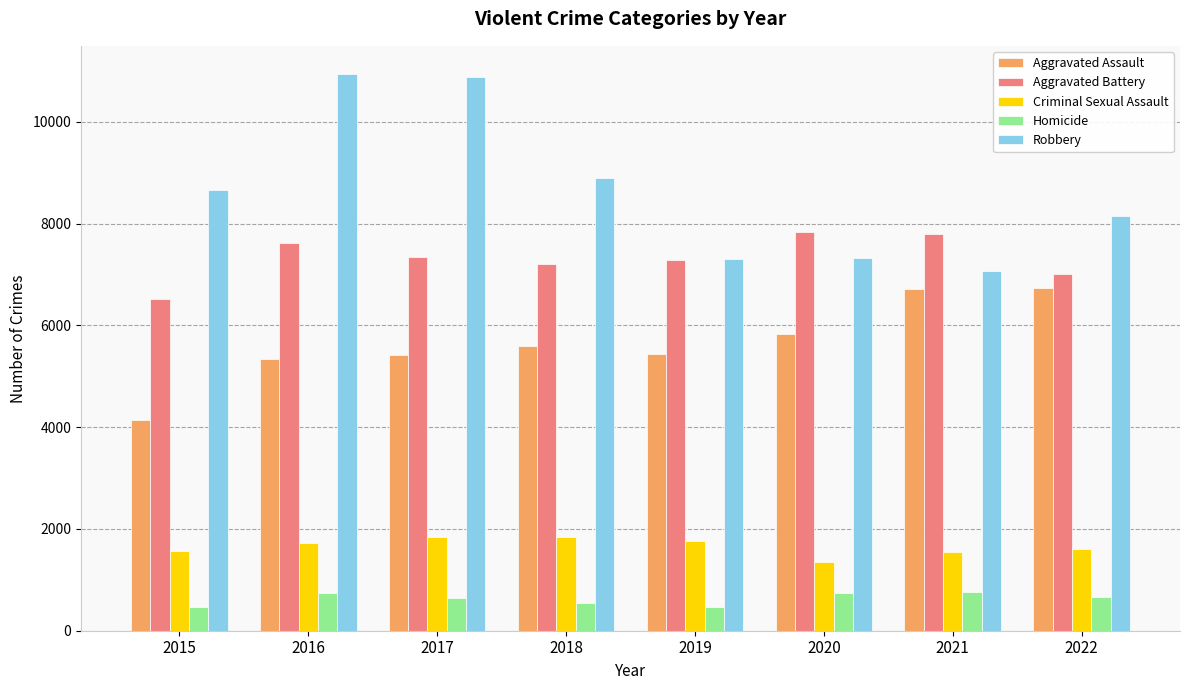

Does the chart contain any negative values?

No